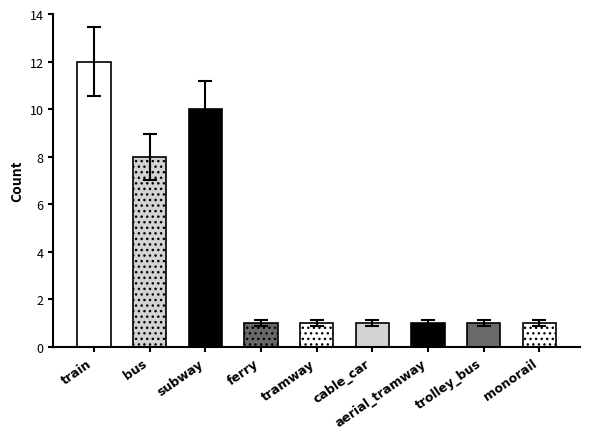

What is the sum of all values?

36